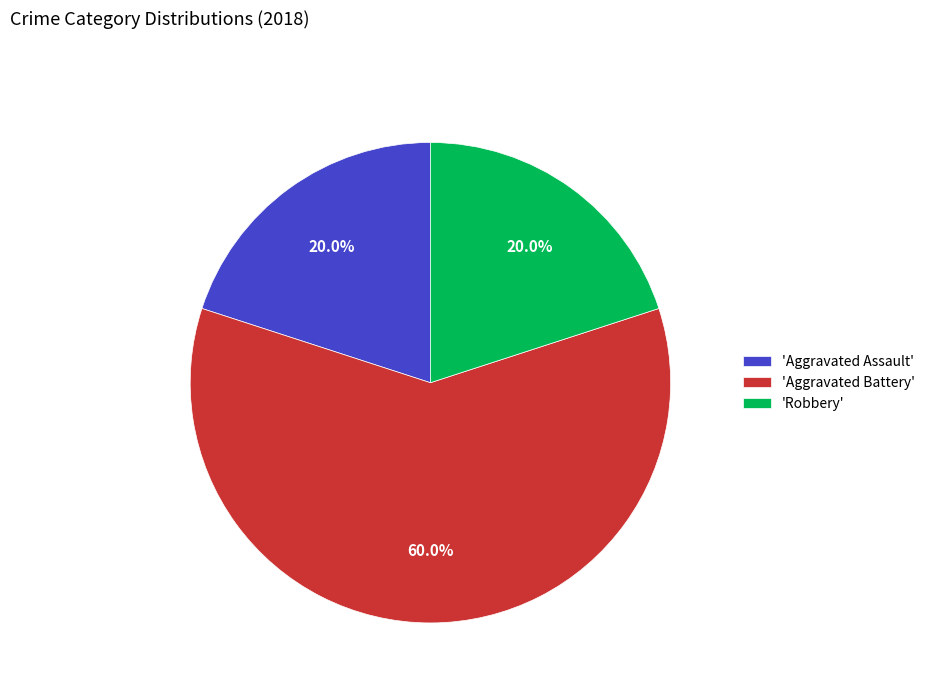

To the nearest percent, what is the average slice percentage?

33%